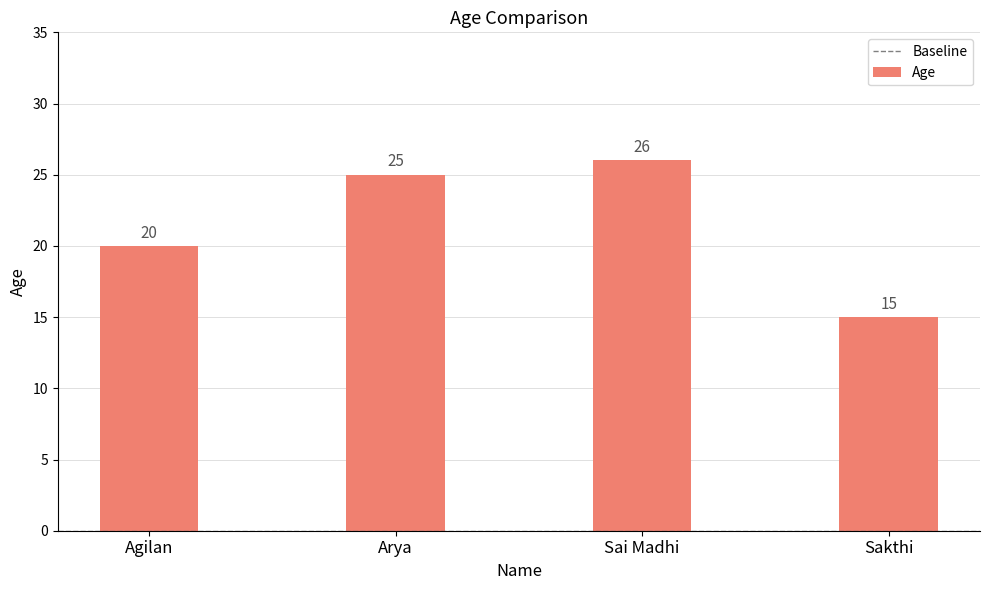

What is the value of the 2nd bar from the left?

25